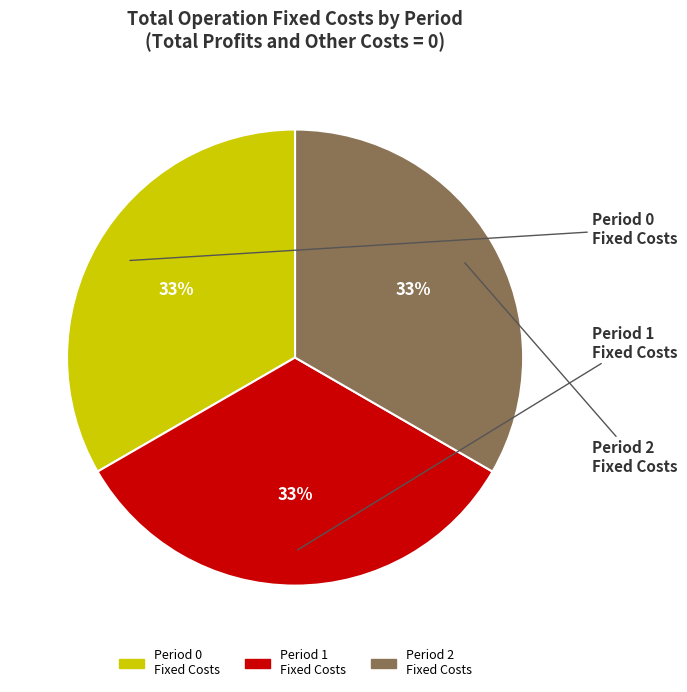

Is there a majority slice in this chart?

No